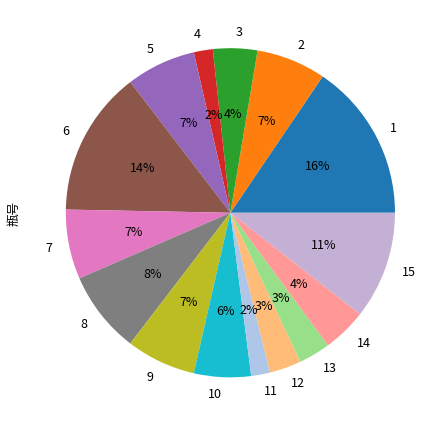

True or false: 9 accounts for 1% of the total.

False